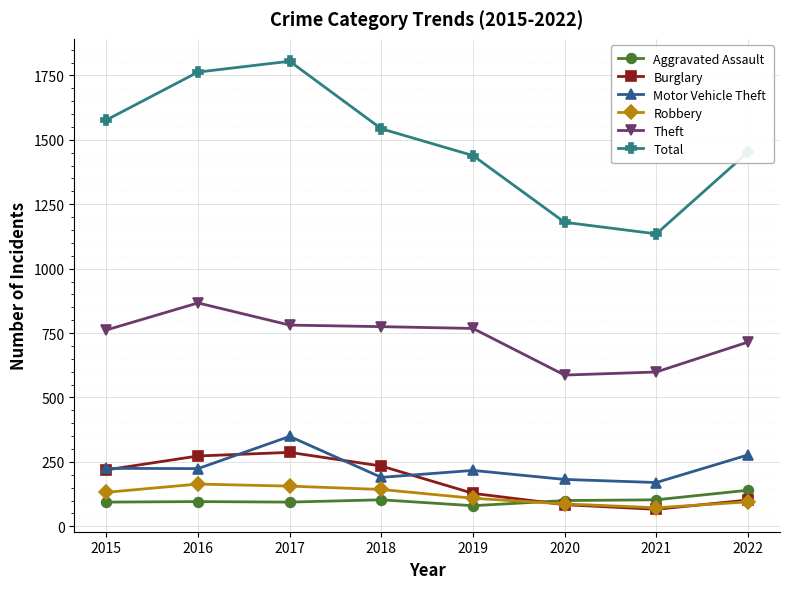

What is the highest value of the Aggravated Assault series?

140